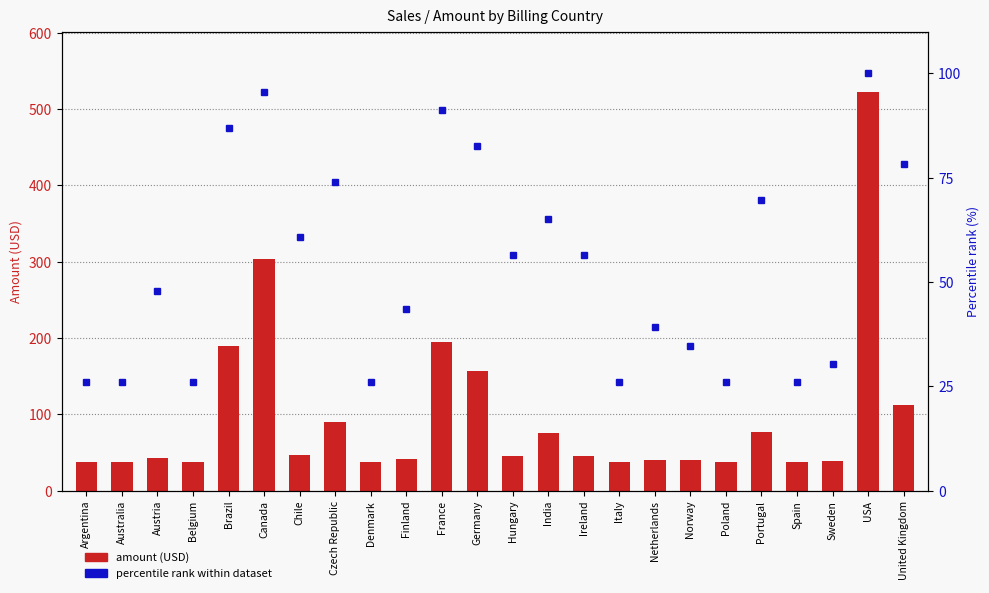

Count the number of data series in this chart.

2